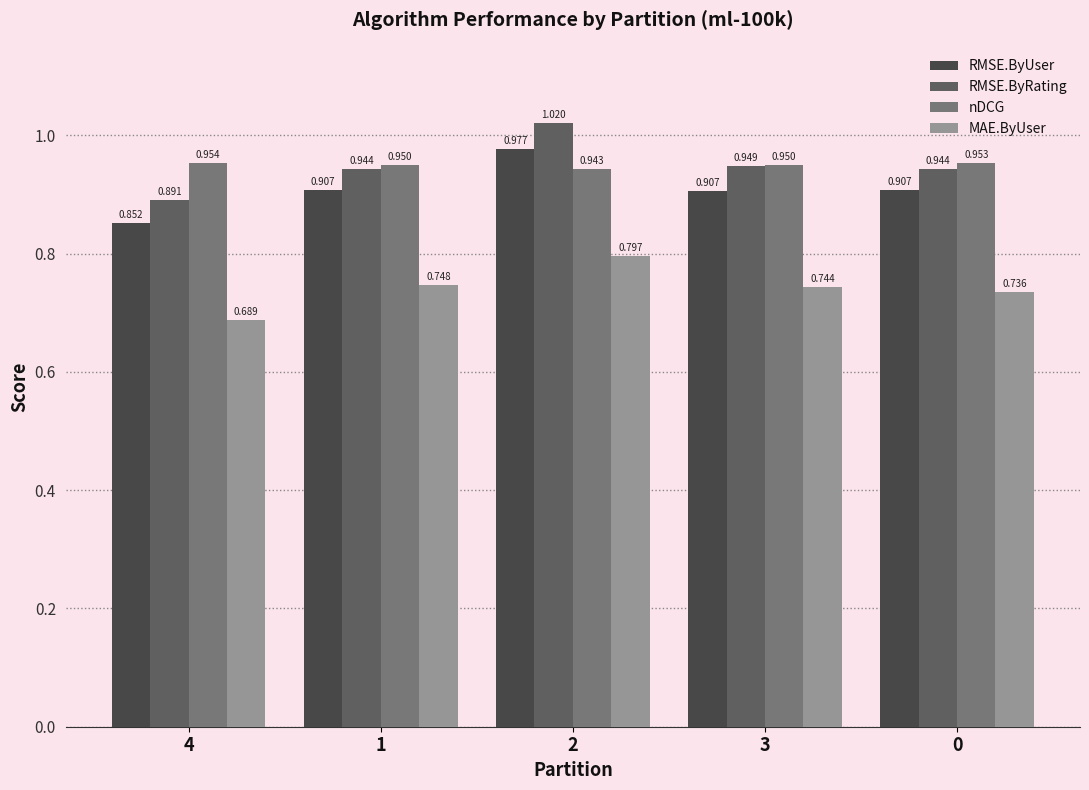

What position from the left is 3?

4